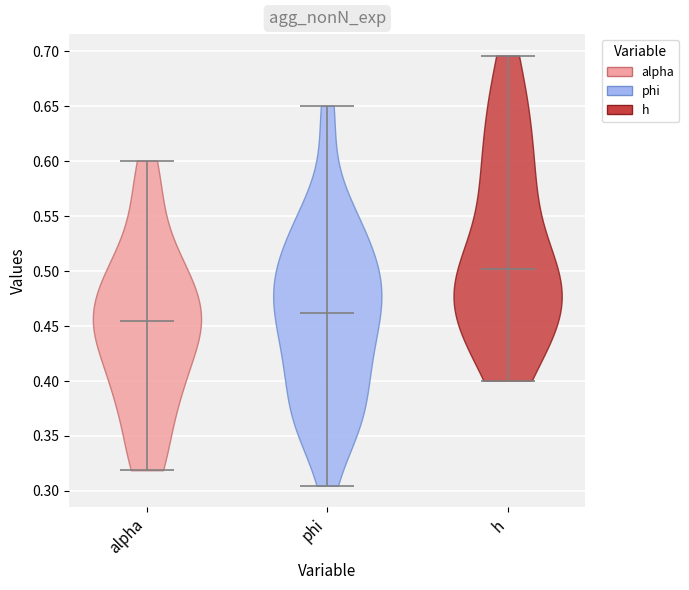

Which violin has the highest median line?

h